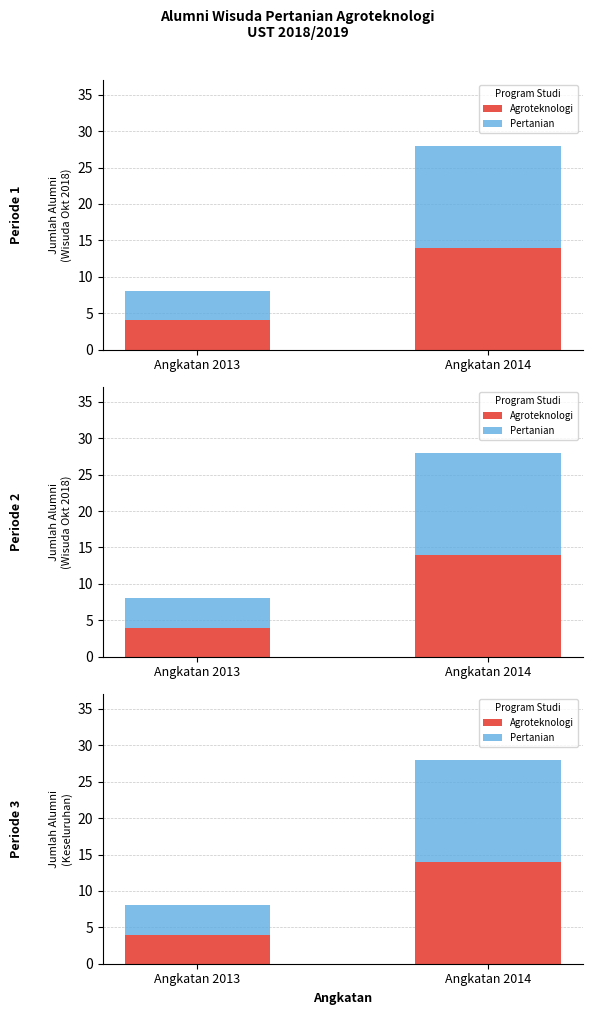

Reading left to right, transcribe all the data shown in this chart.

Agroteknologi: 4	14
Pertanian: 4	14